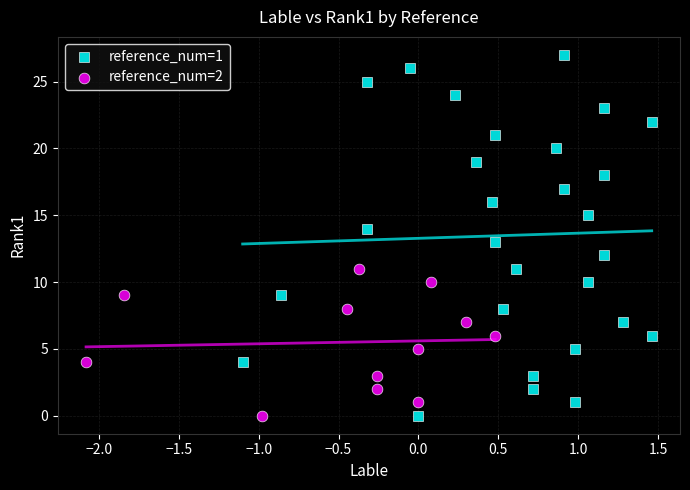

Which series contains the highest Y value?

reference_num=1